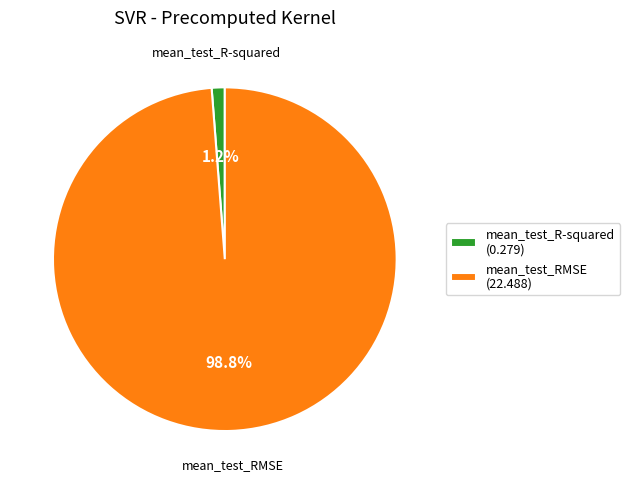

Which slice is the smallest?

mean_test_R-squared